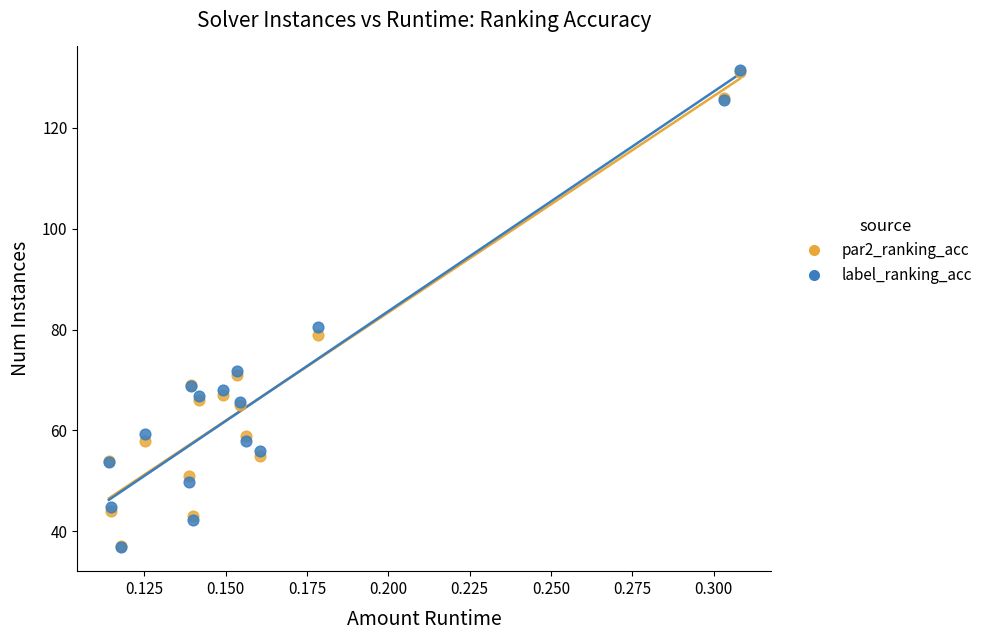

In the label_ranking_acc series, what Y value is closest to 84?

80.4